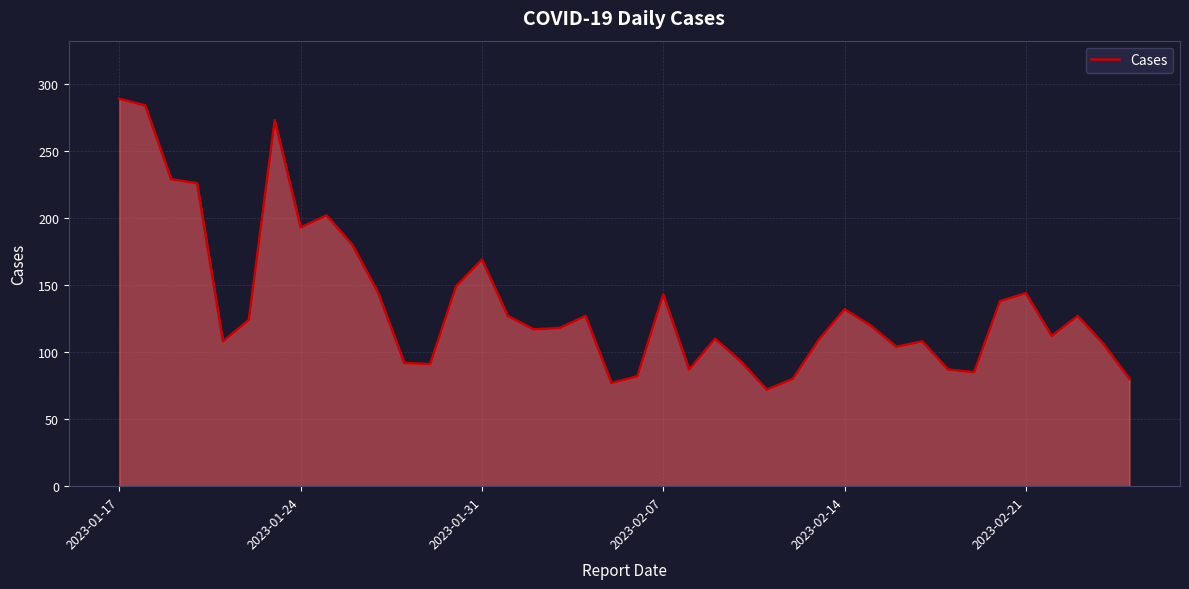

What is the difference between the maximum and minimum values?

217